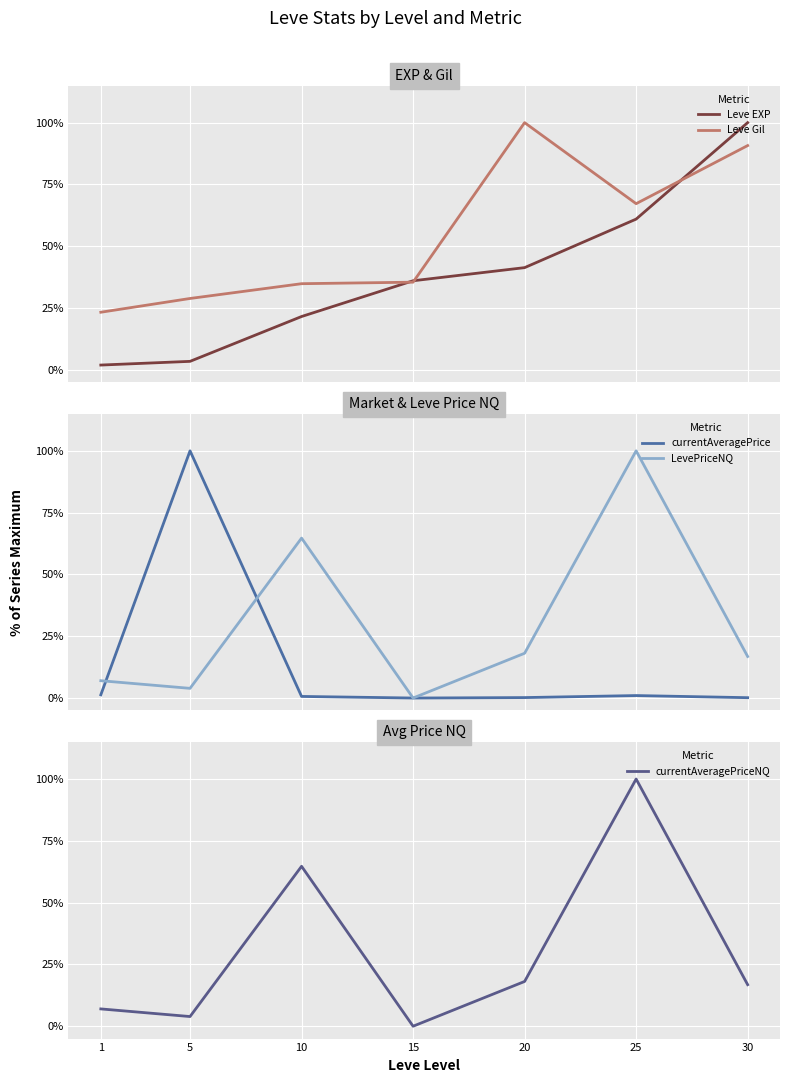

What is the approximate value of LevePriceNQ at 20?

0.2